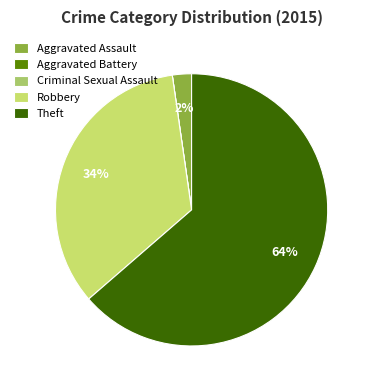

What percentage is NOT represented by Robbery?

65.9%